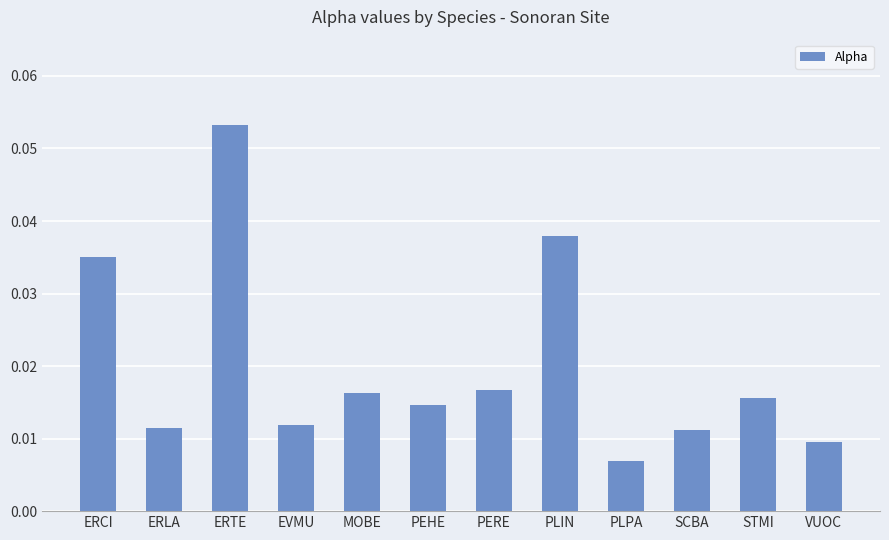

Which label corresponds to the smallest value in the chart?

PLPA